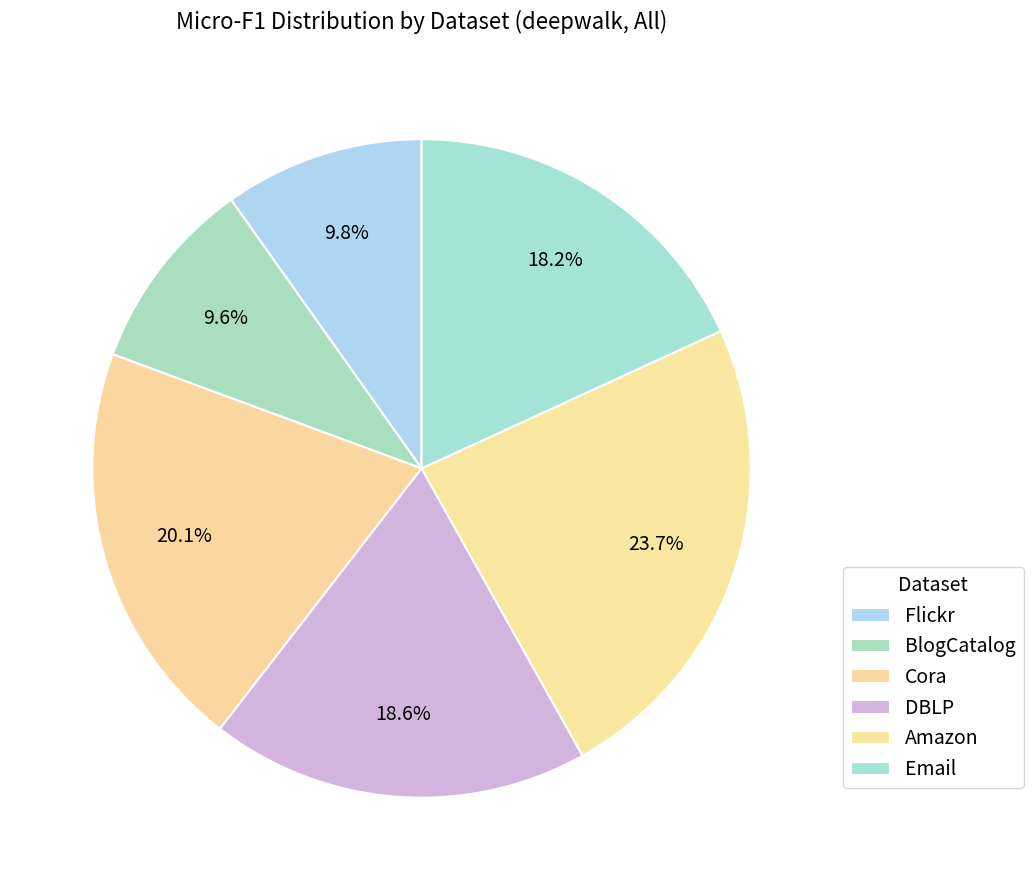

How many slices are in this pie chart?

6